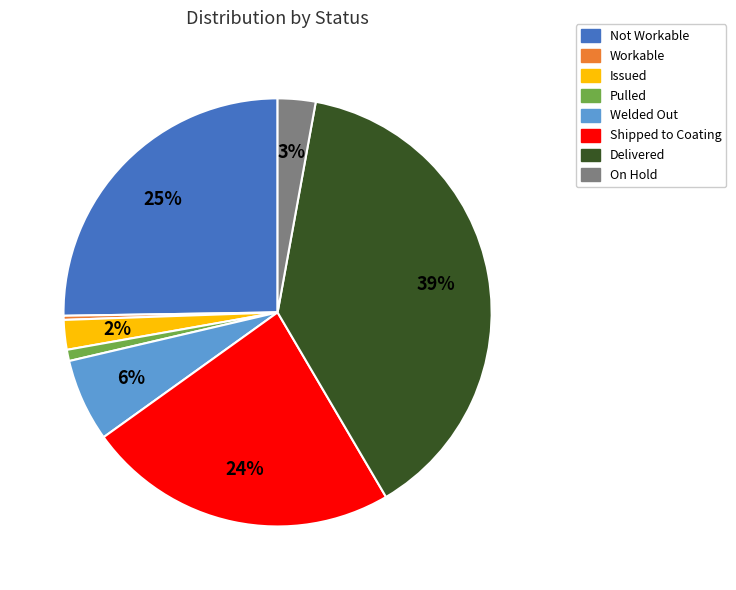

Rank the categories by value from lowest to highest.

Workable, Pulled, Issued, On Hold, Welded Out, Shipped to Coating, Not Workable, Delivered